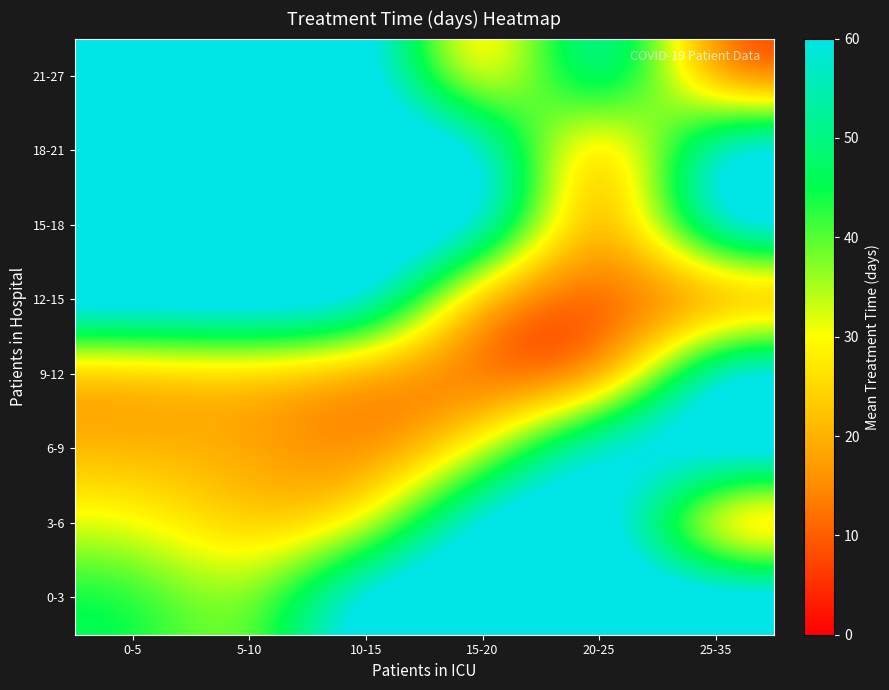

Reading left to right, what are all the values shown in this chart?

0-3: 0-5=46.8	5-10=32.1	10-15=72.0	15-20=72.0	20-25=72.0	25-35=72.0
3-6: 0-5=31.7	5-10=20.7	10-15=23.8	15-20=72.0	20-25=72.0	25-35=6.0
6-9: 0-5=20.0	5-10=19.3	10-15=11.0	15-20=27.0	20-25=72.0	25-35=72.0
9-12: 0-5=15.0	5-10=19.0	10-15=12.0	15-20=10.0	20-25=1.0	25-35=72.0
12-15: 0-5=72.0	5-10=72.0	10-15=72.0	15-20=8.0	20-25=10.0	25-35=5.0
15-18: 0-5=72.0	5-10=72.0	10-15=72.0	15-20=72.0	20-25=3.0	25-35=72.0
18-21: 0-5=72.0	5-10=72.0	10-15=72.0	15-20=72.0	20-25=2.0	25-35=72.0
21-27: 0-5=72.0	5-10=72.0	10-15=72.0	15-20=9.0	20-25=72.0	25-35=4.0